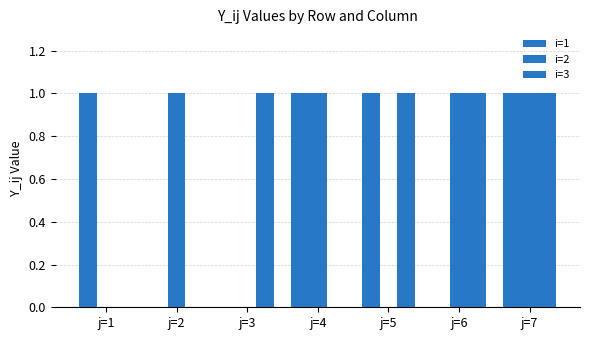

How many data points does each series have?

7